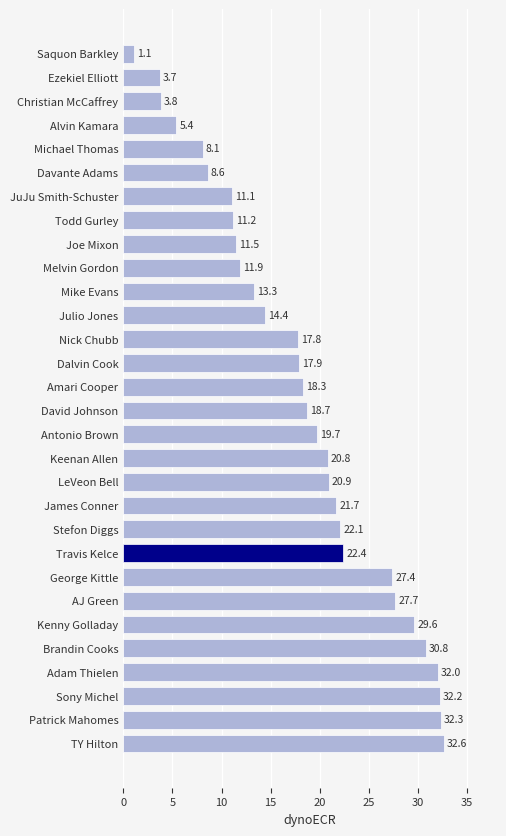

Where is the data nearest to the value 16?

Julio Jones